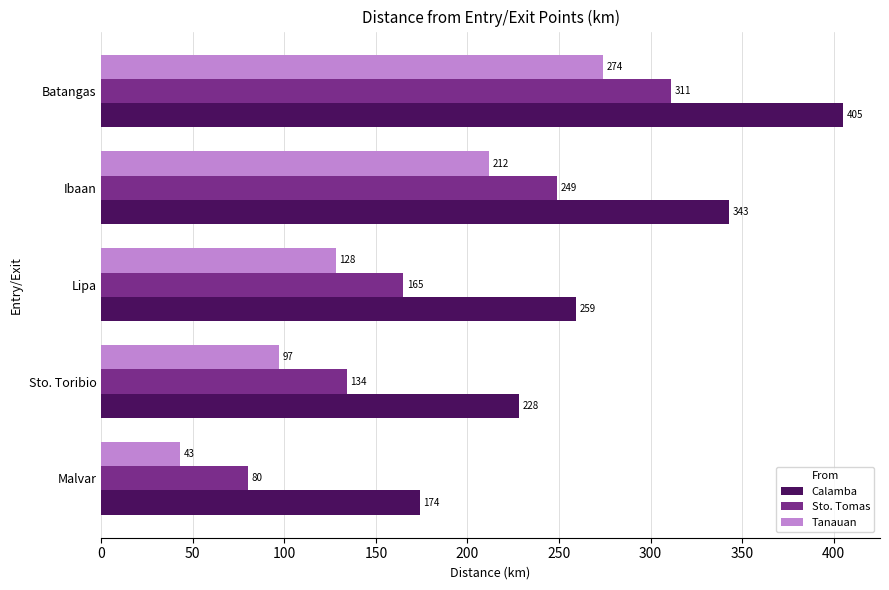

What is the total value across all series at Ibaan?

804